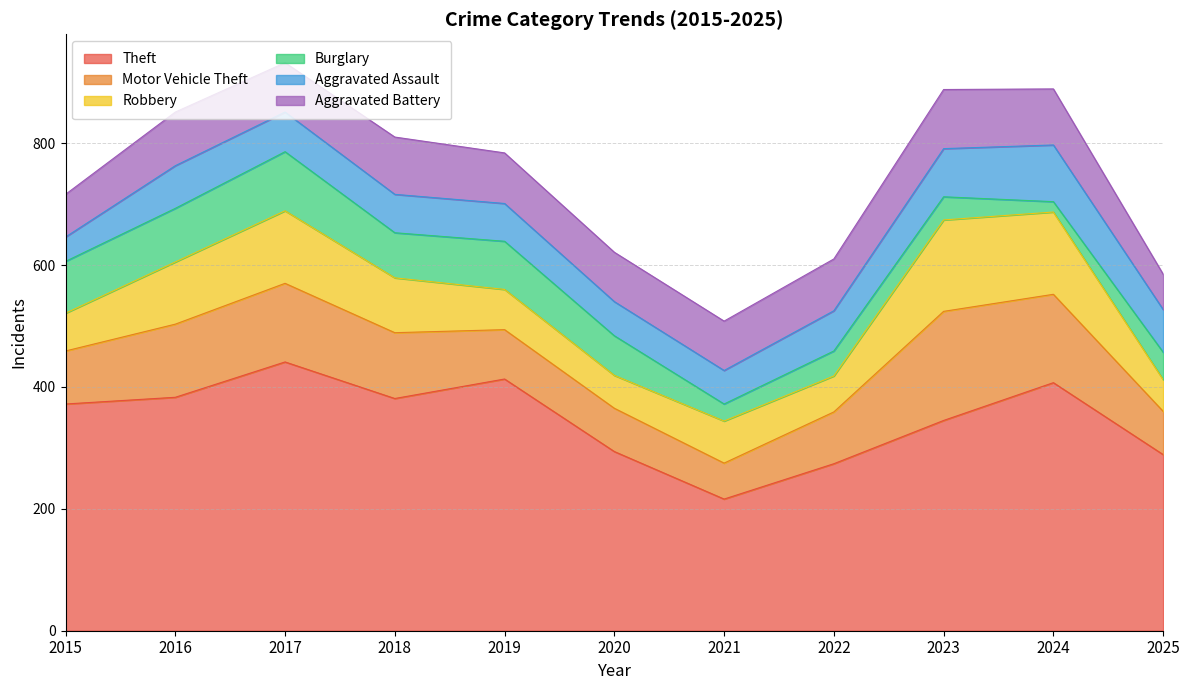

Reading left to right, list all the values displayed in this chart.

Theft: 372	383	441	381	413	294	216	274	345	407	289
Motor Vehicle Theft: 87	120	129	108	81	71	59	85	179	145	71
Robbery: 62	102	119	90	66	54	69	59	150	135	52
Burglary: 85	88	97	74	79	65	28	41	38	17	45
Aggravated Assault: 40	70	65	63	62	56	55	66	79	93	70
Aggravated Battery: 70	88	81	94	83	81	81	85	97	92	58